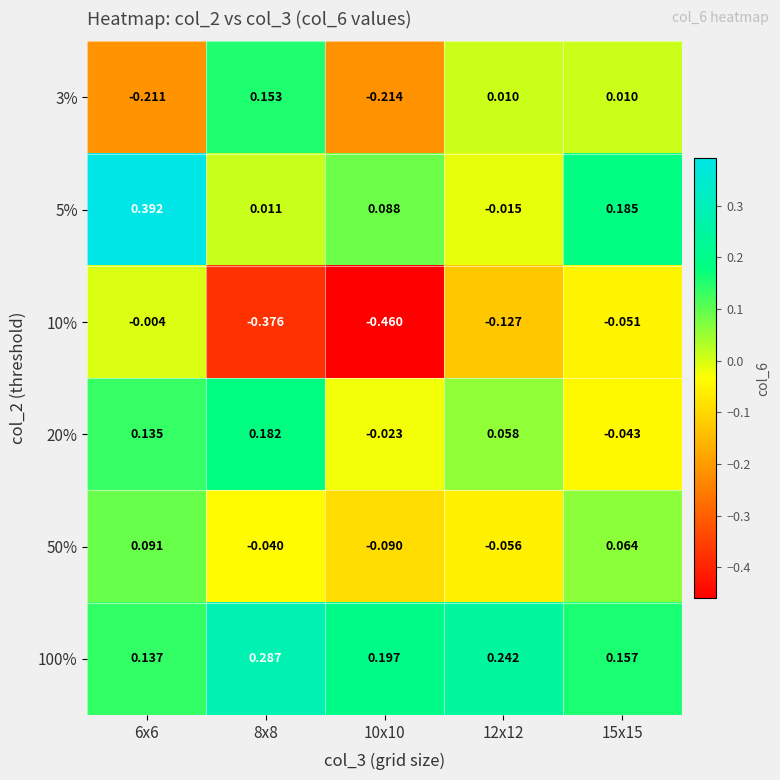

Count the number of categories in the chart.

5